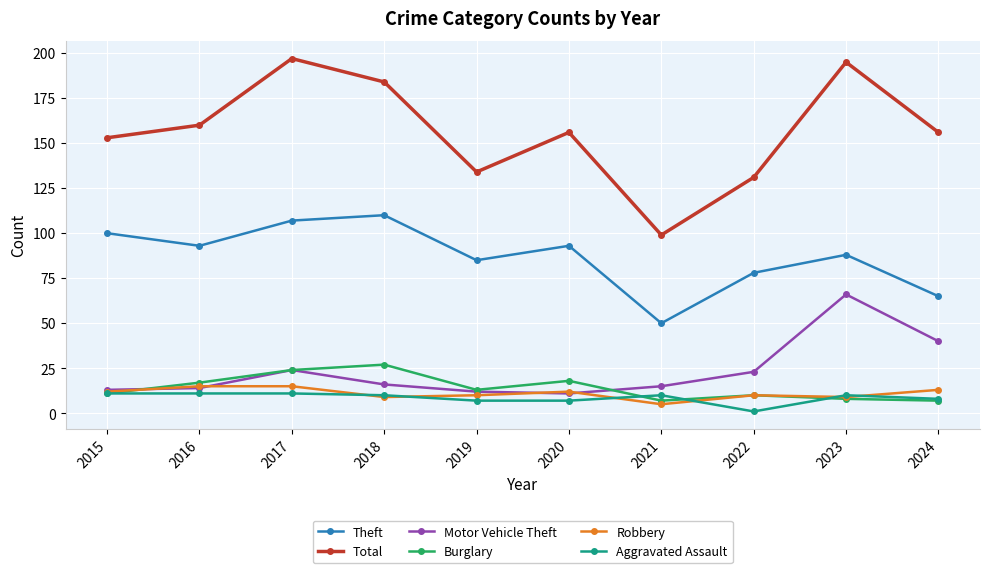

Which series has the largest total across all categories?

Total